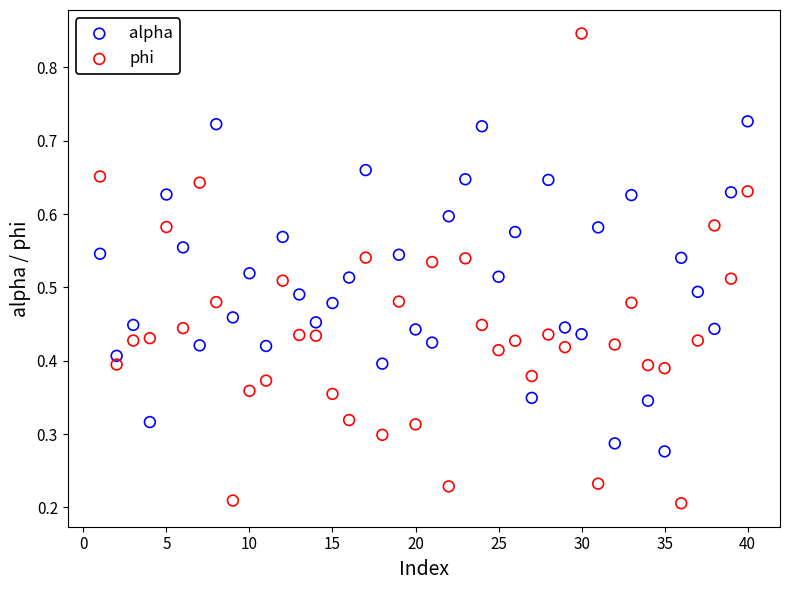

What are all the series names shown in the legend?

alpha, phi